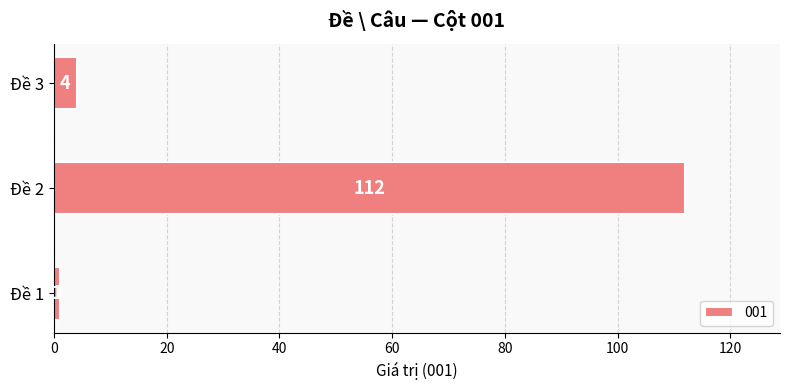

Which category has the lowest value across all series?

Đề 1